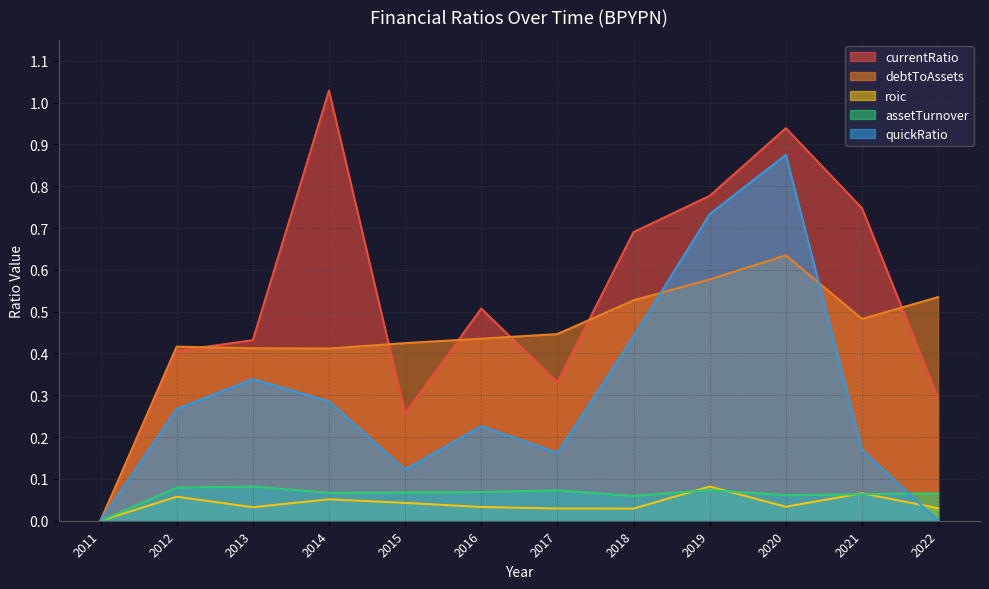

What is the sum of the assetTurnover values at 2019 and 2015?

0.1